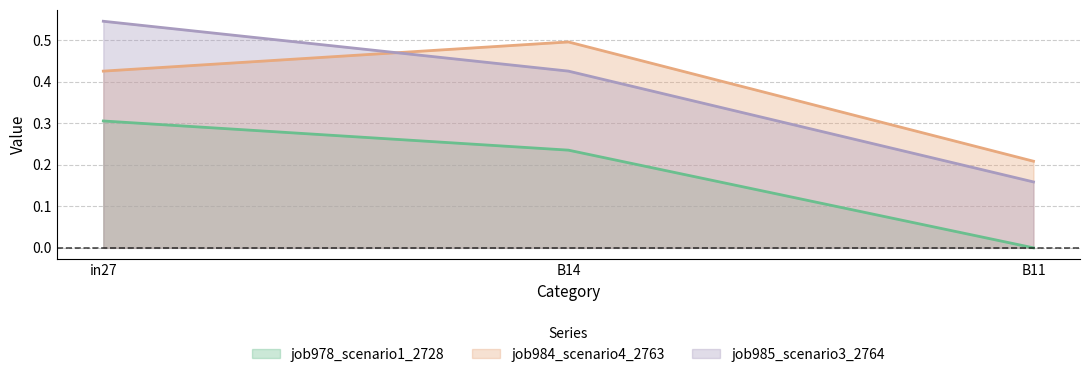

What is the sum of all job984_scenario4_2763 values?

1.1